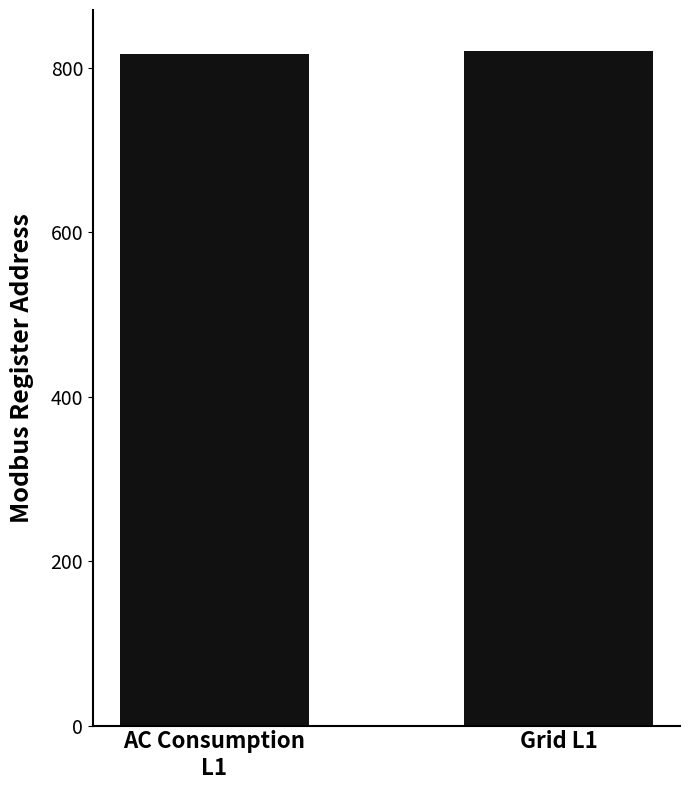

What position from the right is Grid L1?

1